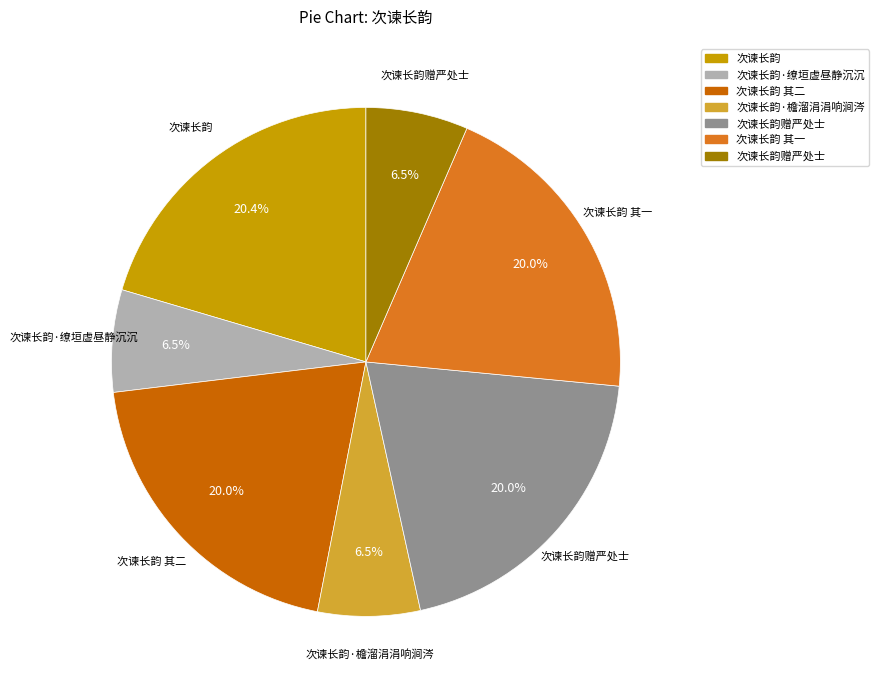

Does any single category account for the majority?

No